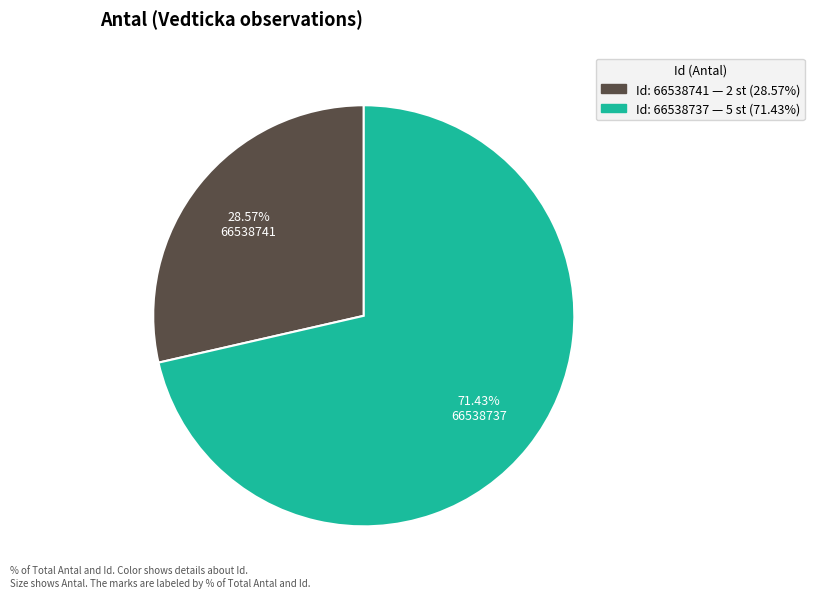

Count the number of slices in the pie.

2